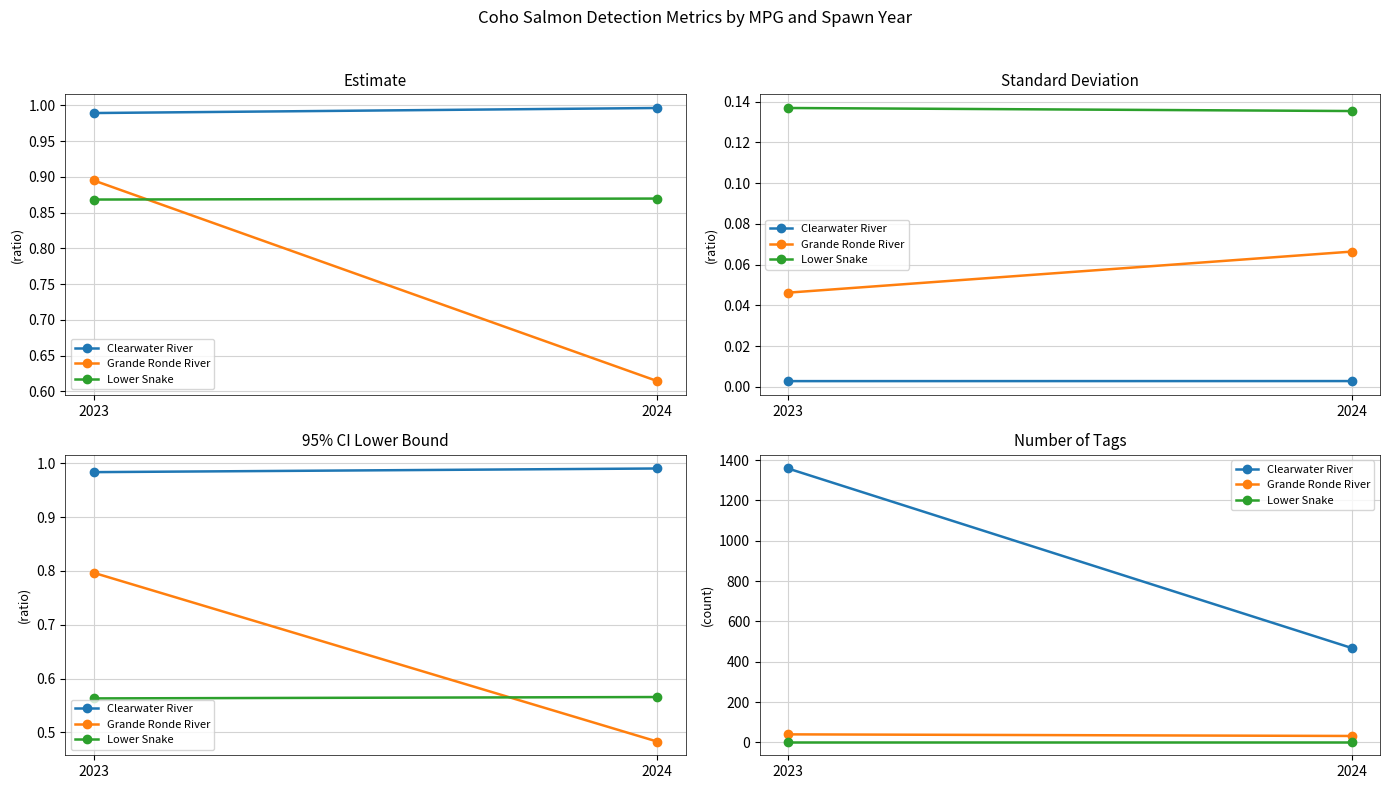

At how many categories does at least one series exceed 1335?

1